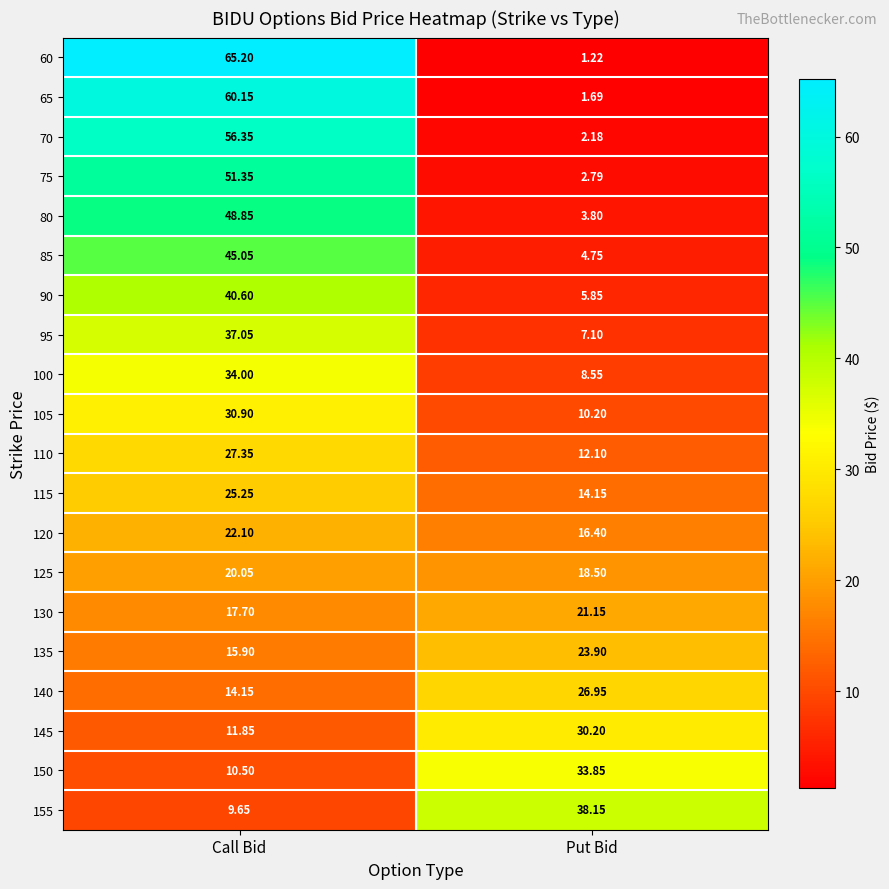

At which label is 70 closest to 29?

Put Bid